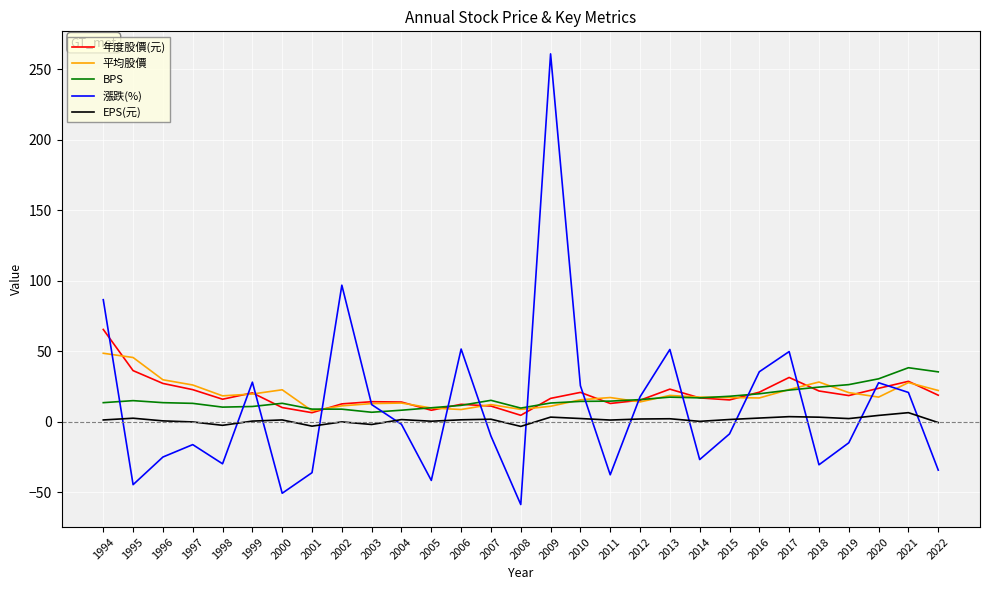

The 年度股價(元) series shows 13.0 at 2011. True or false?

True